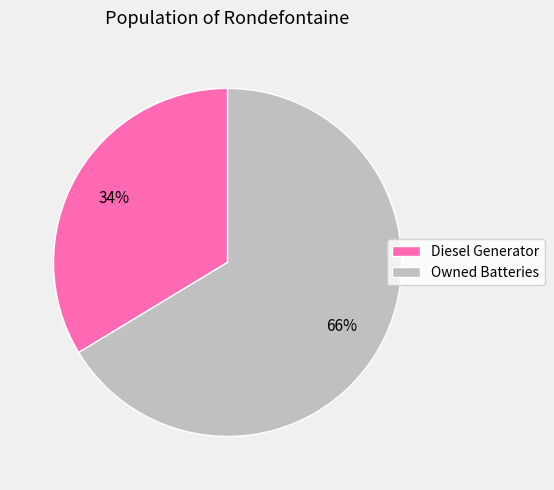

Count the number of slices in the pie.

2